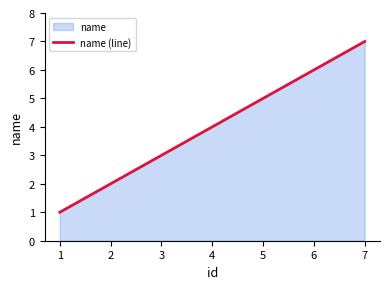

Reading right to left, extract all data points from this chart.

7	6	5	4	3	2	1